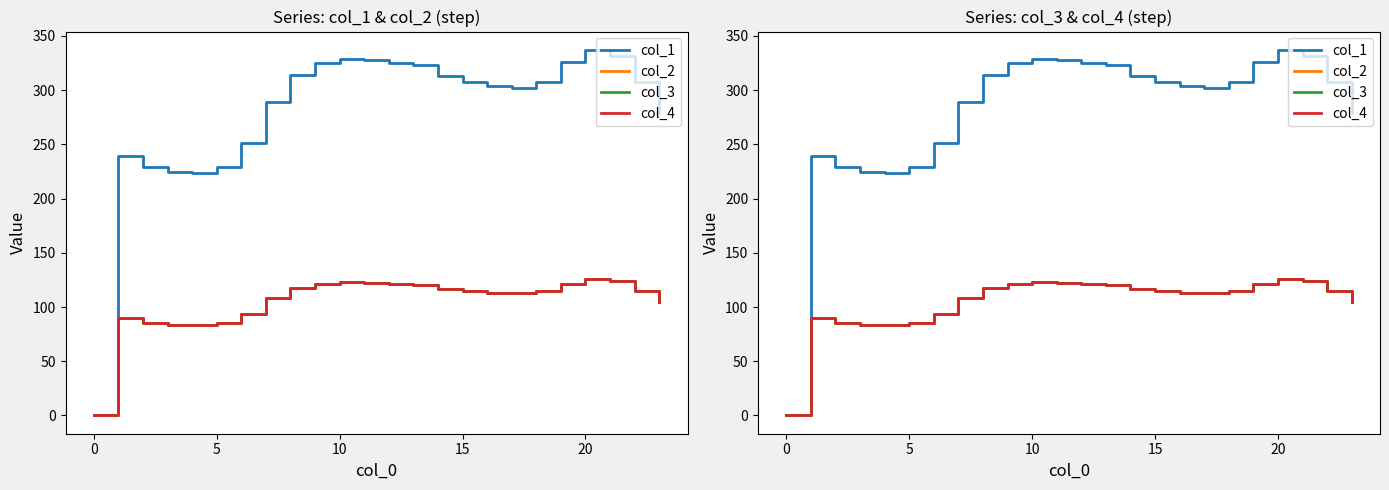

Is it true that col_1 equals 307.4 at 22?

True